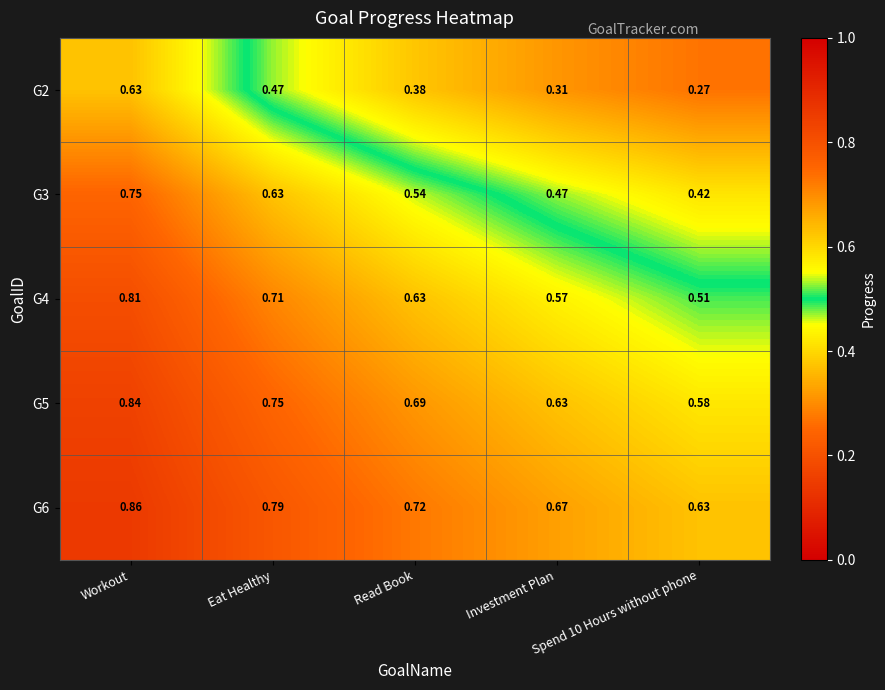

Which label corresponds to the largest value in the chart?

Workout